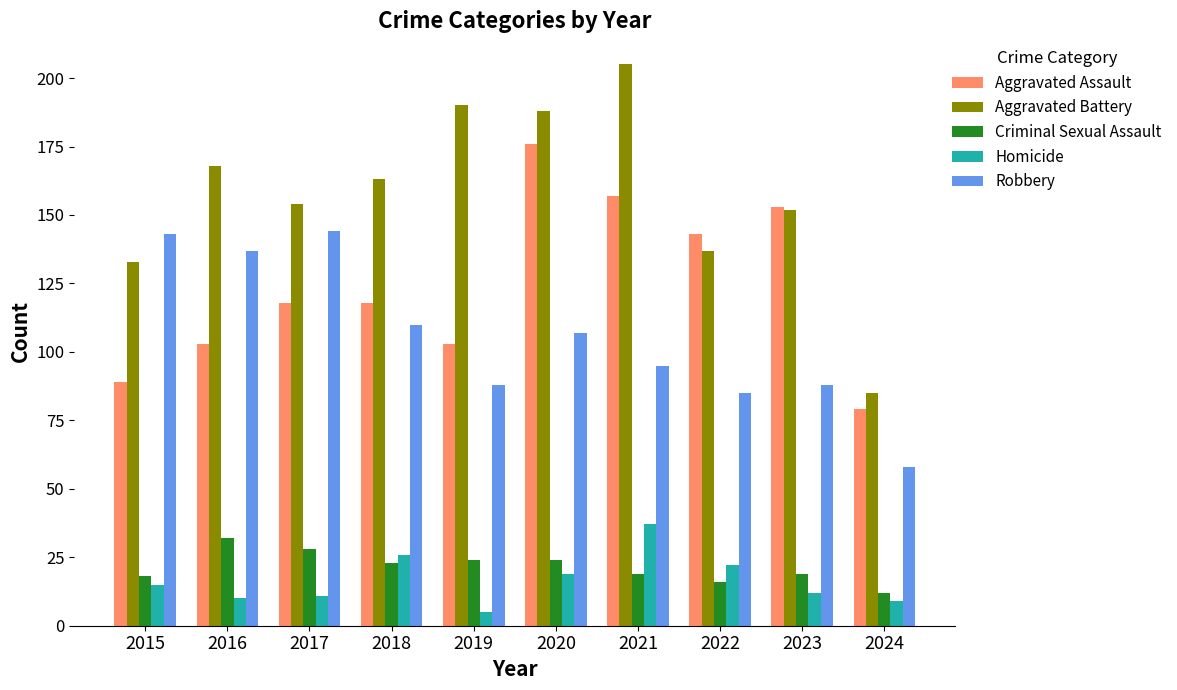

List the labels in order of Aggravated Battery value, smallest first.

2024, 2015, 2022, 2023, 2017, 2018, 2016, 2020, 2019, 2021